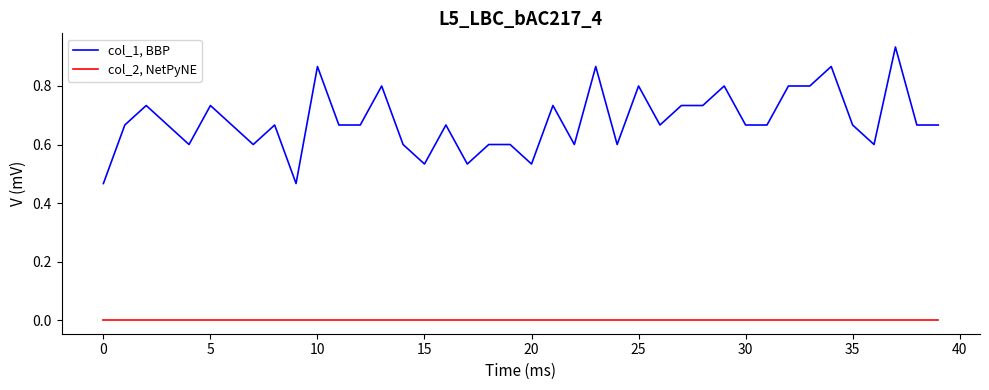

Which series has the largest total across all categories?

col_1, BBP